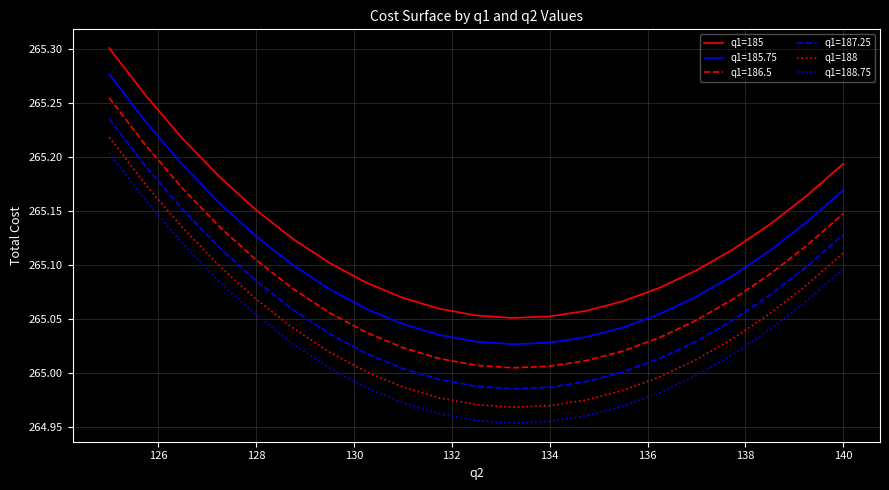

True or false: q1=185 and q1=188 intersect in this chart.

False